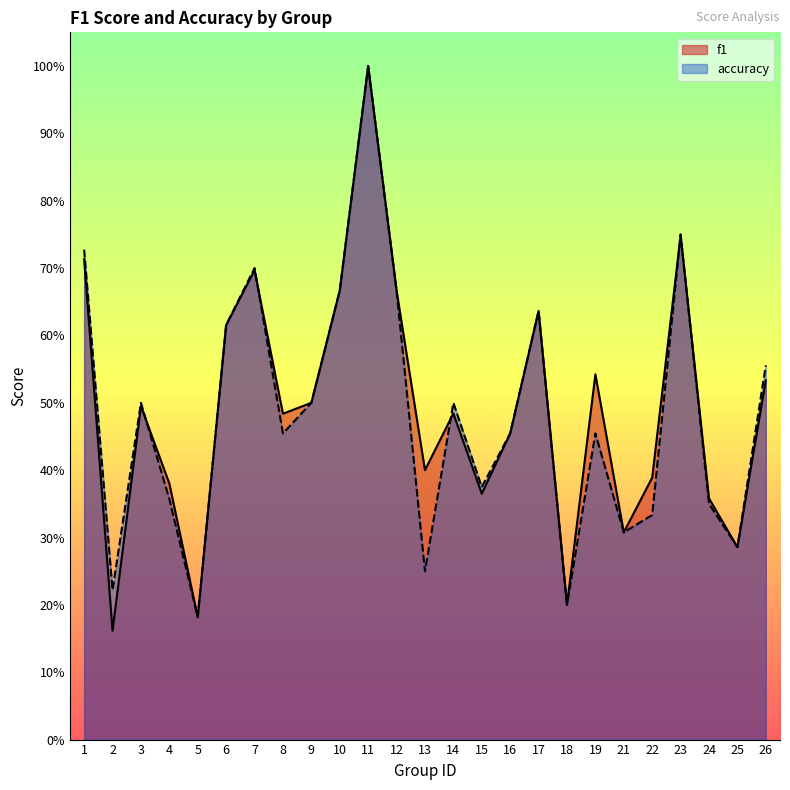

Reading left to right, list all the values displayed in this chart.

f1: 1=0.7	2=0.2	3=0.5	4=0.4	5=0.2	6=0.6	7=0.7	8=0.5	9=0.5	10=0.7	11=1.0	12=0.7	13=0.4	14=0.5	15=0.4	16=0.5	17=0.6	18=0.2	19=0.5	21=0.3	22=0.4	23=0.7	24=0.4	25=0.3	26=0.5
accuracy: 1=0.7	2=0.2	3=0.5	4=0.4	5=0.2	6=0.6	7=0.7	8=0.5	9=0.5	10=0.7	11=1.0	12=0.7	13=0.2	14=0.5	15=0.4	16=0.5	17=0.6	18=0.2	19=0.5	21=0.3	22=0.3	23=0.8	24=0.3	25=0.3	26=0.6